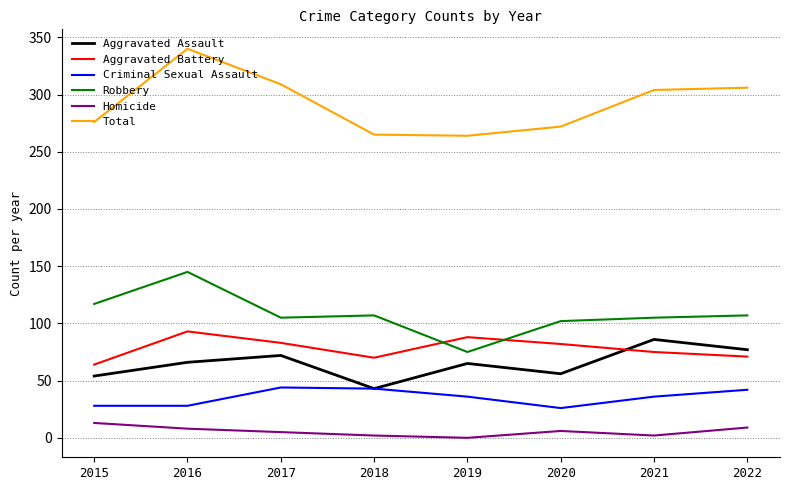

What is the difference between the highest and lowest values at 2019?

264